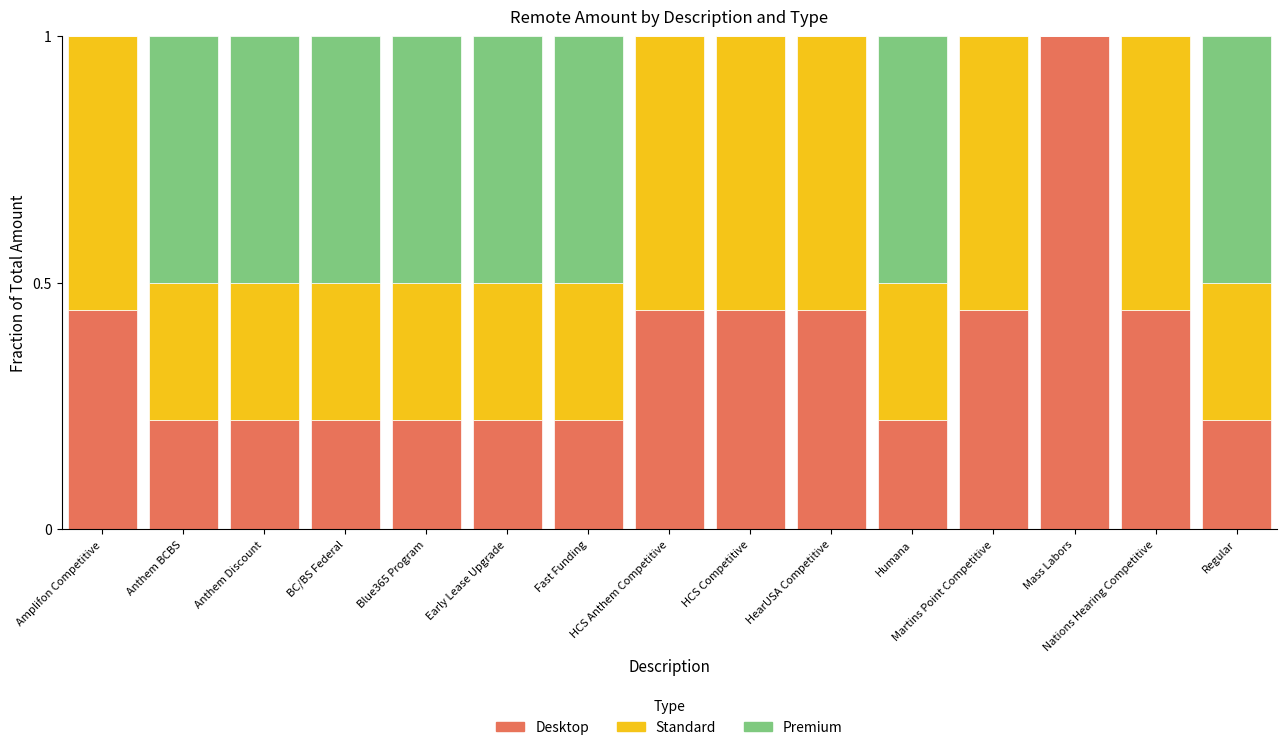

What is the highest value of the Desktop series?

1.0